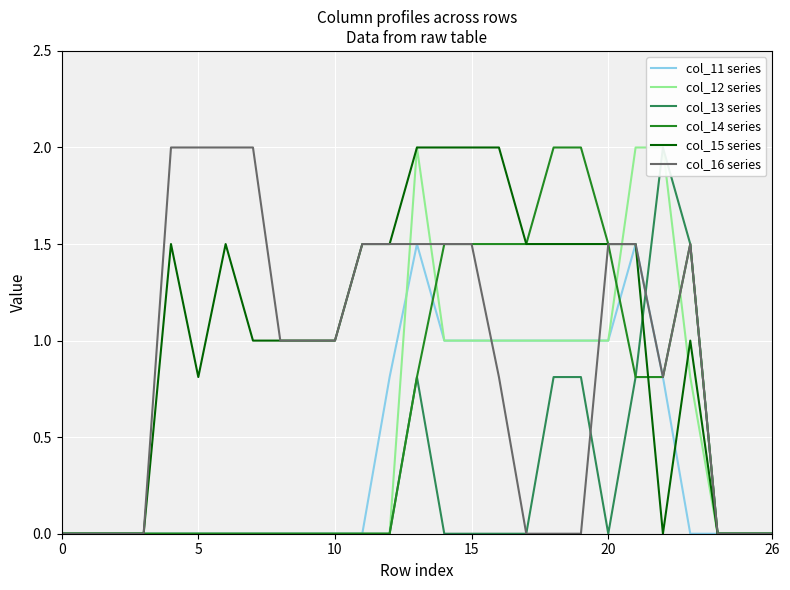

The col_15 series series shows -1.2 at 0. True or false?

False